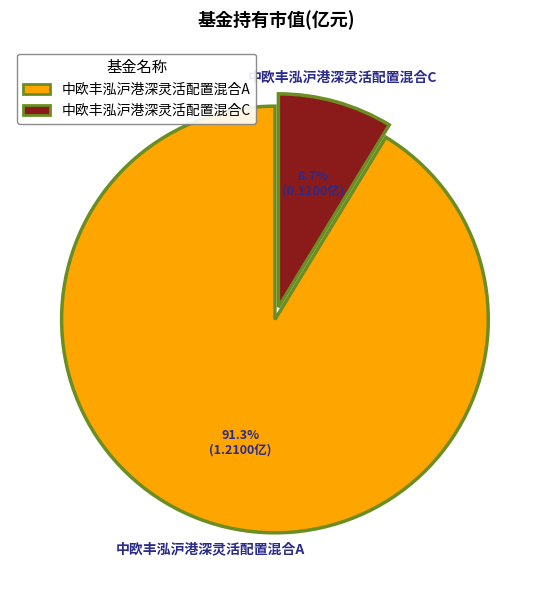

True or false: 中欧丰泓沪港深灵活配置混合A accounts for 91% of the total.

True